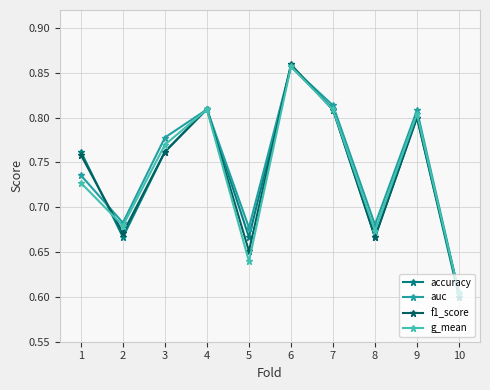

Which category has the lowest value in the accuracy series?

10